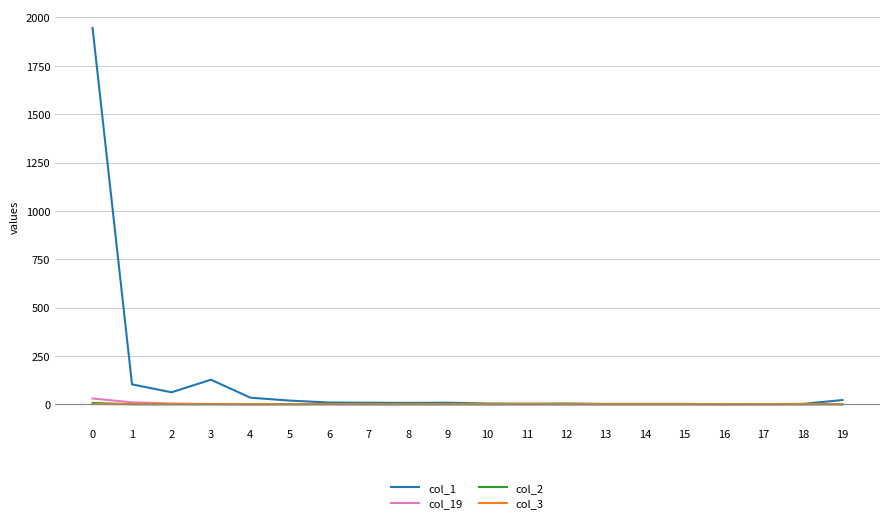

Which series has the largest range (max minus min)?

col_1